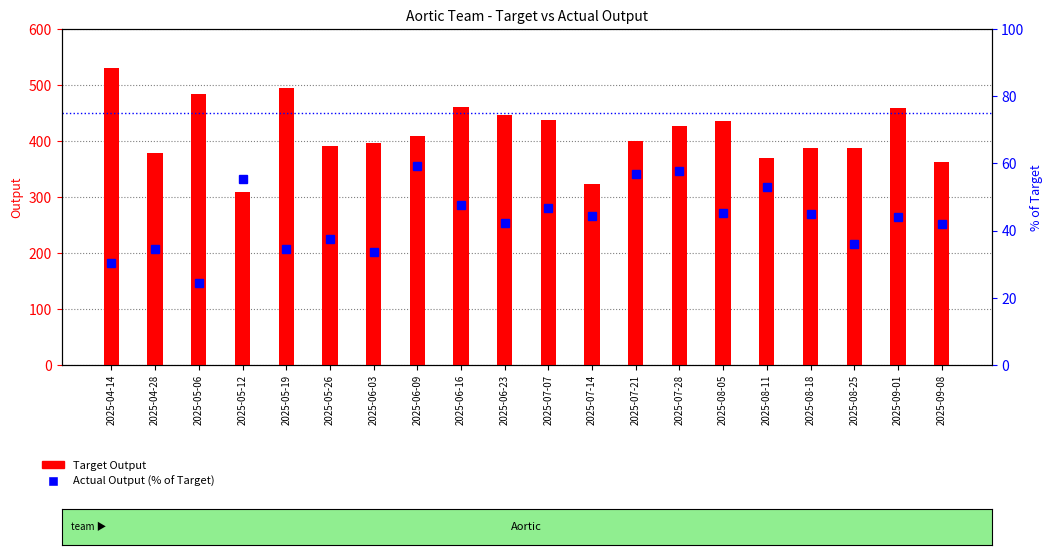

Rank the categories by Target Output value from highest to lowest.

2025-04-14, 2025-05-19, 2025-05-06, 2025-06-16, 2025-09-01, 2025-06-23, 2025-07-07, 2025-08-05, 2025-07-28, 2025-06-09, 2025-07-21, 2025-06-03, 2025-05-26, 2025-08-18, 2025-08-25, 2025-04-28, 2025-08-11, 2025-09-08, 2025-07-14, 2025-05-12